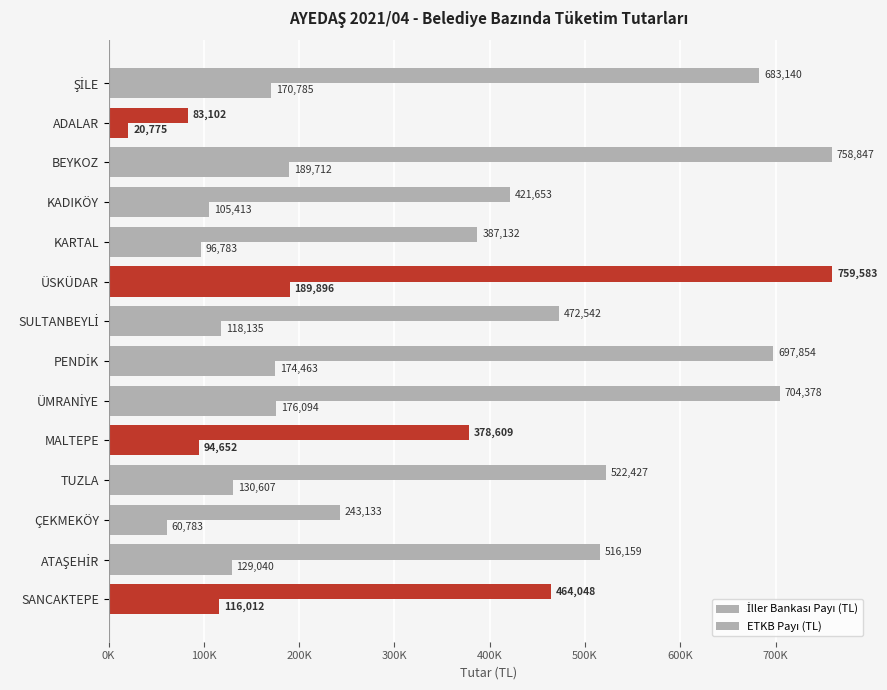

What is the difference between the maximum and second lowest values in the İller Bankası Payı (TL) series?

129112.5